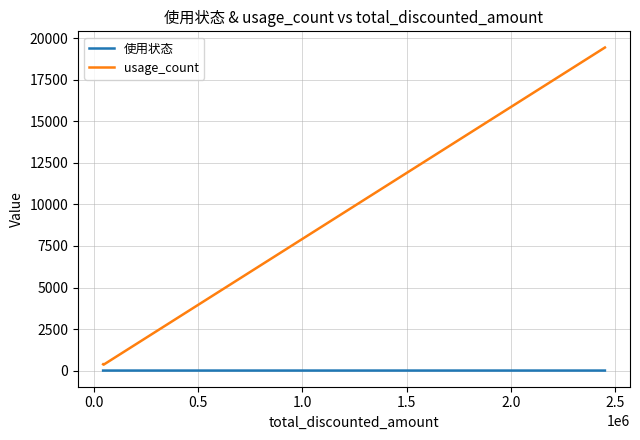

List the series in order of their overall mean, lowest first.

使用状态, usage_count